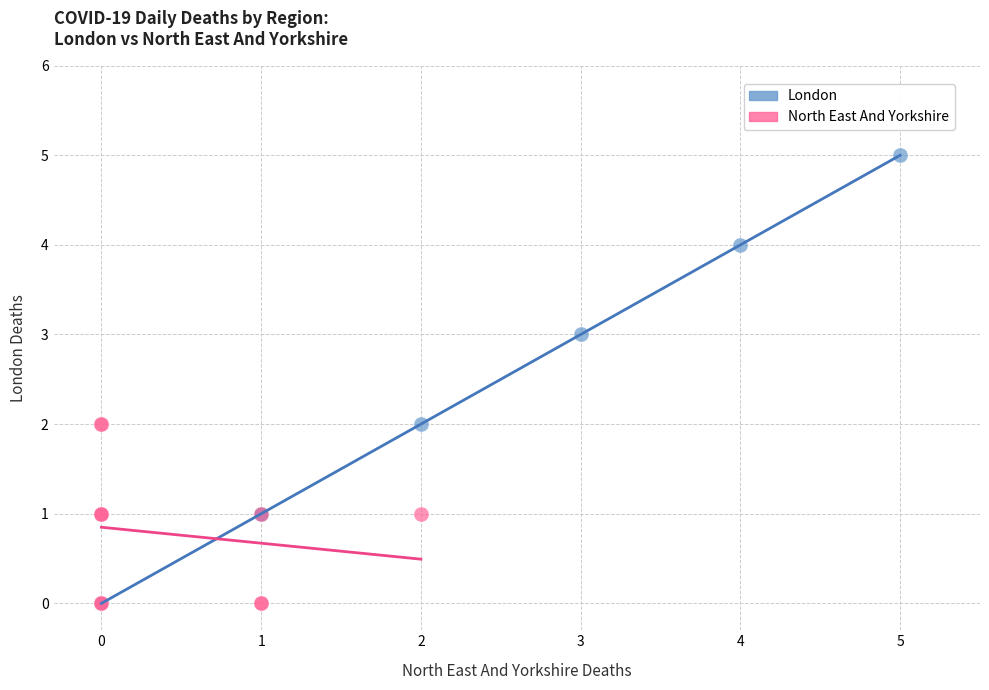

Which series has the largest Y range (max minus min)?

London